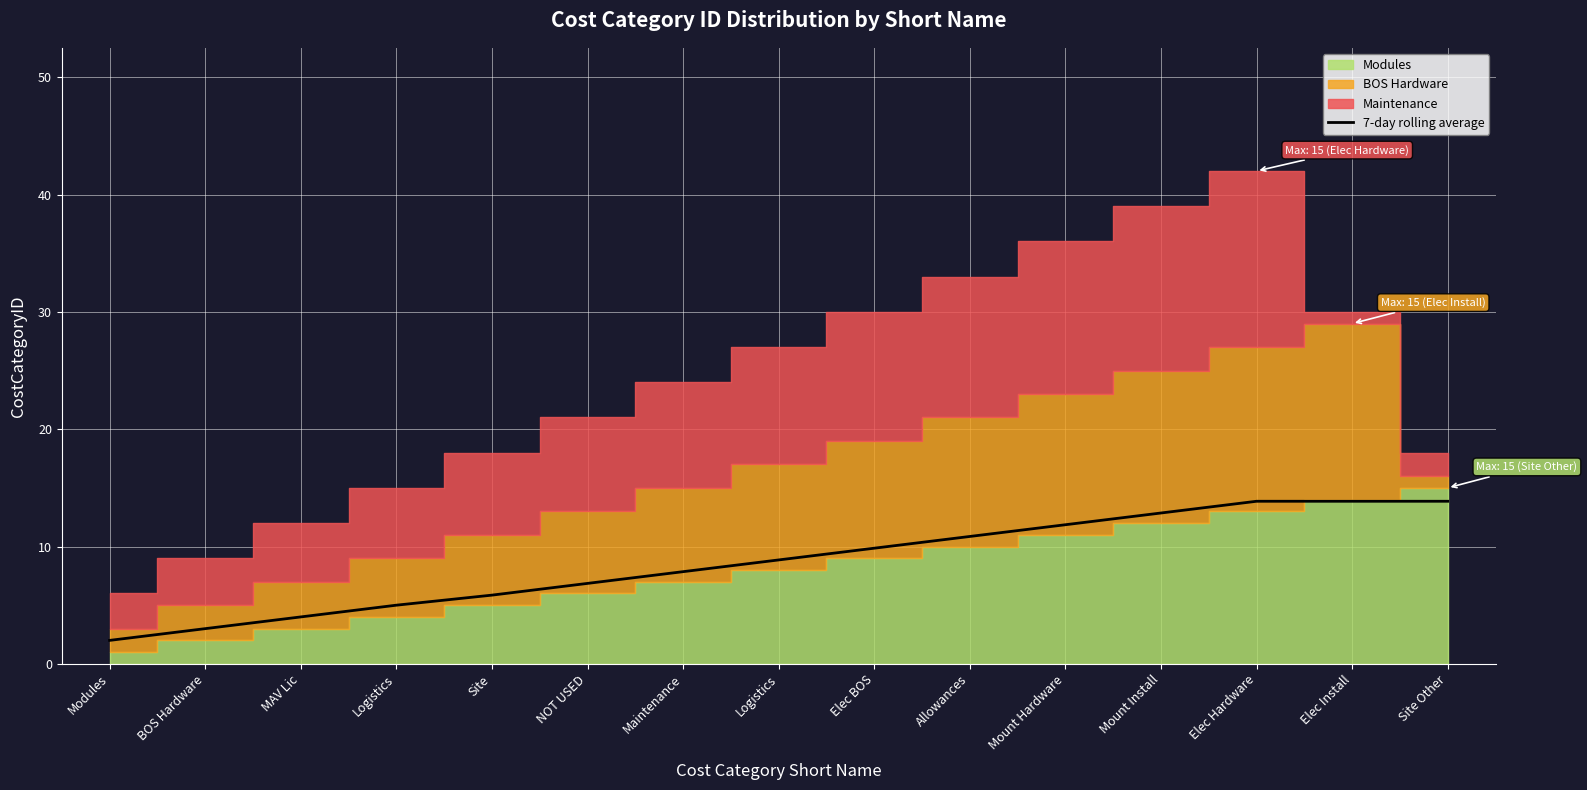

Is it true that the value at BOS Hardware is 5.2?

False